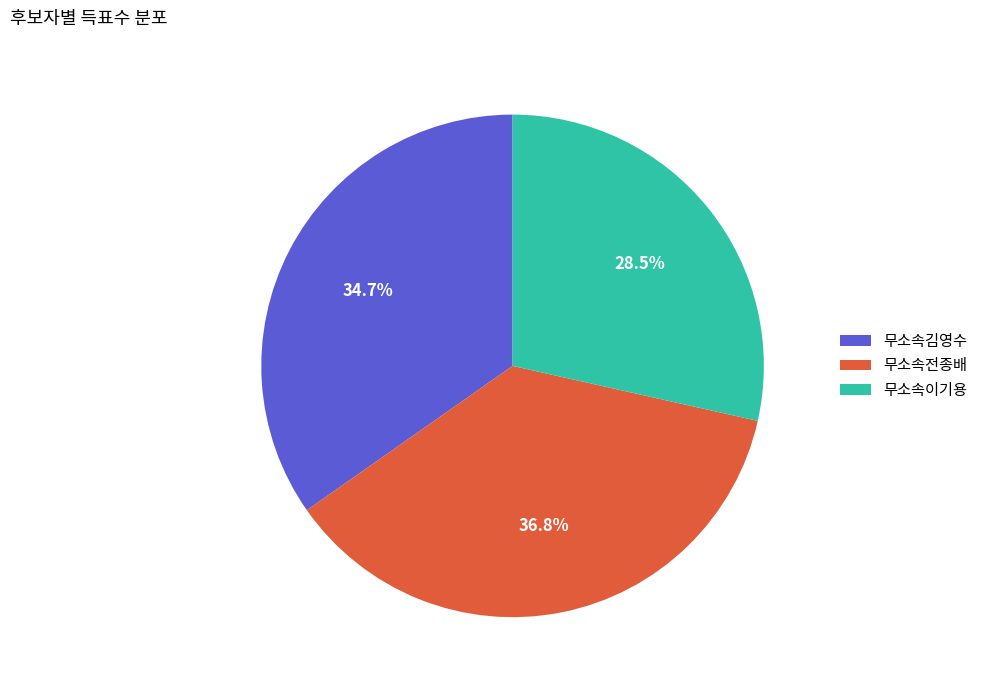

Which category has the biggest portion of the pie?

무소속전종배